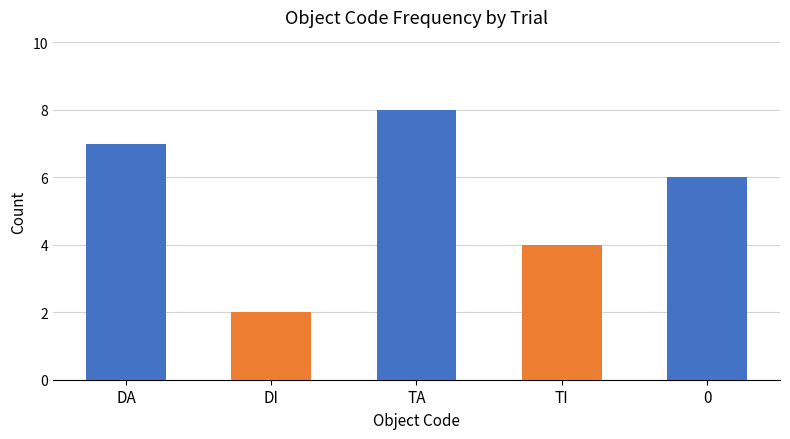

Reading left to right, what are all the values shown in this chart?

DA=7	DI=2	TA=8	TI=4	0=6